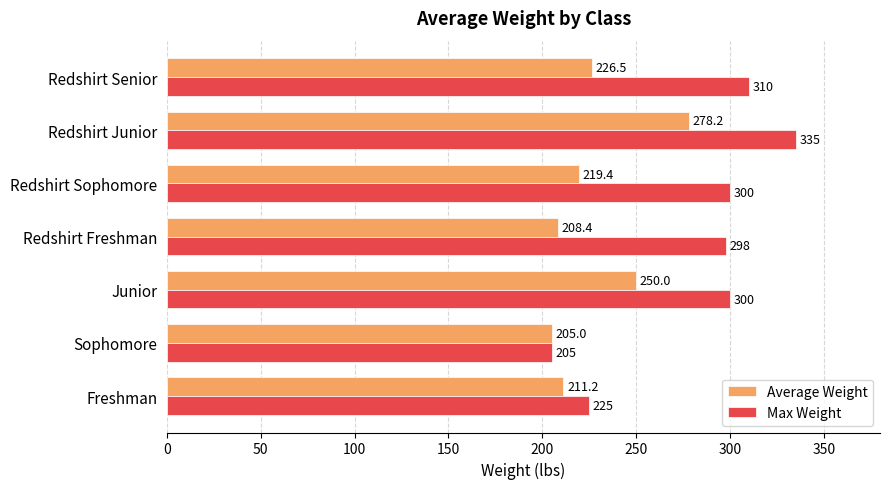

What is the sum of all Max Weight values?

1973.0